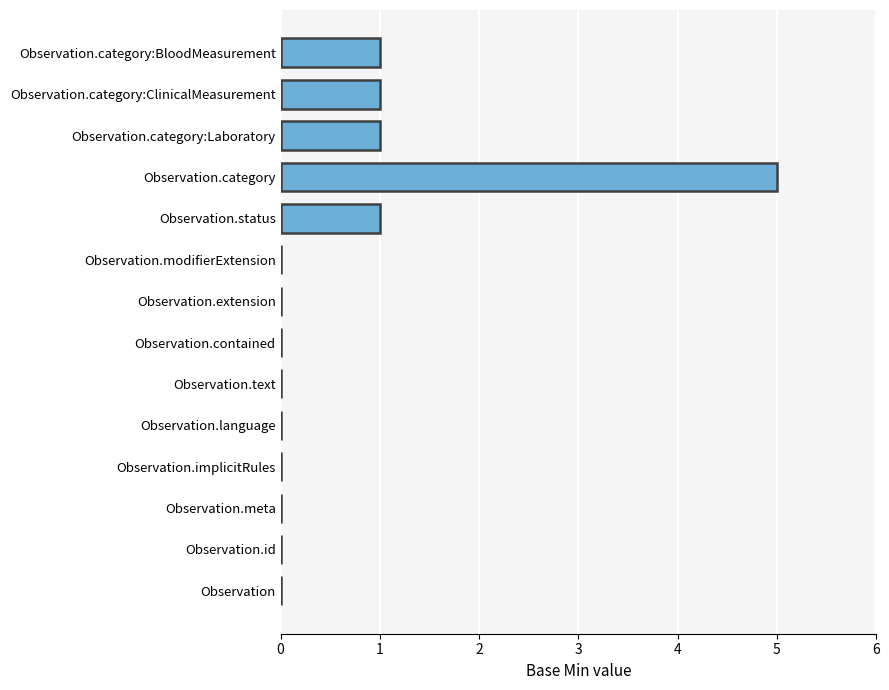

True or false: the data shows 1 at Observation.category:ClinicalMeasurement.

True